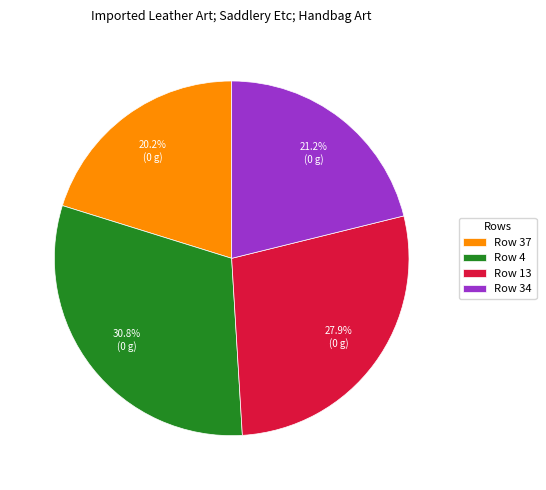

Count the number of slices in the pie.

4